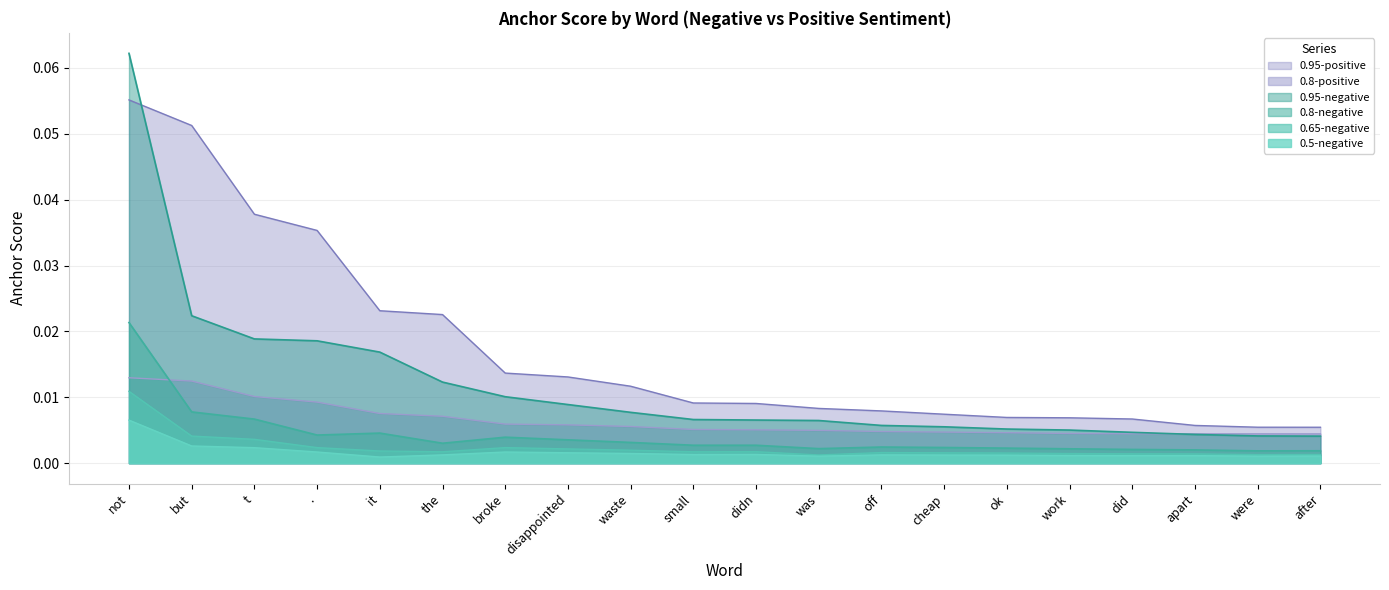

True or false: 0.95-positive and 0.5-negative intersect in this chart.

False